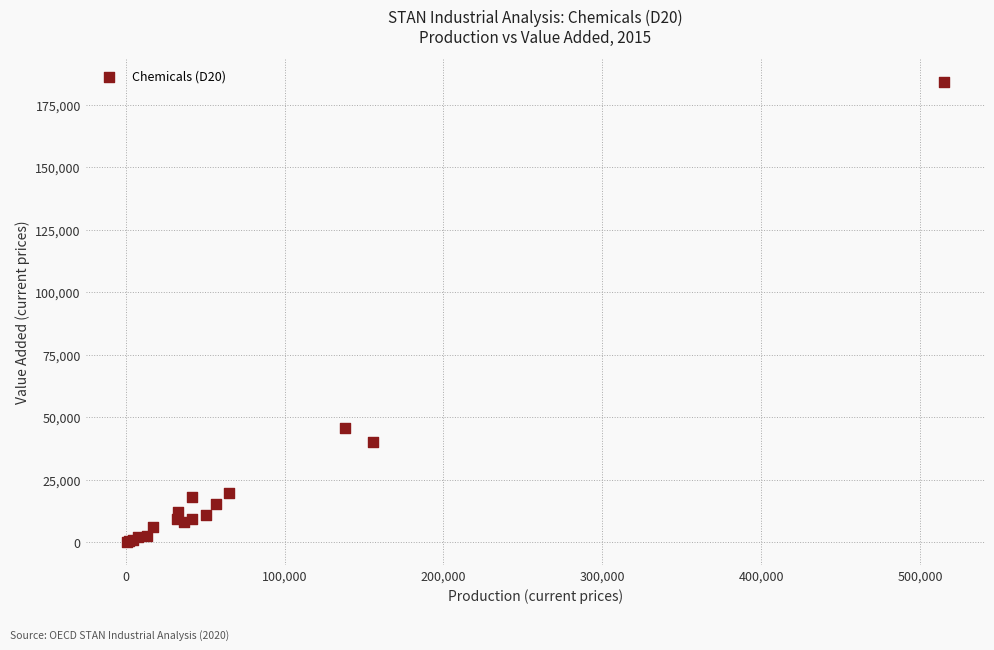

What Y value in the scatter plot is closest to 92149?

45580.0